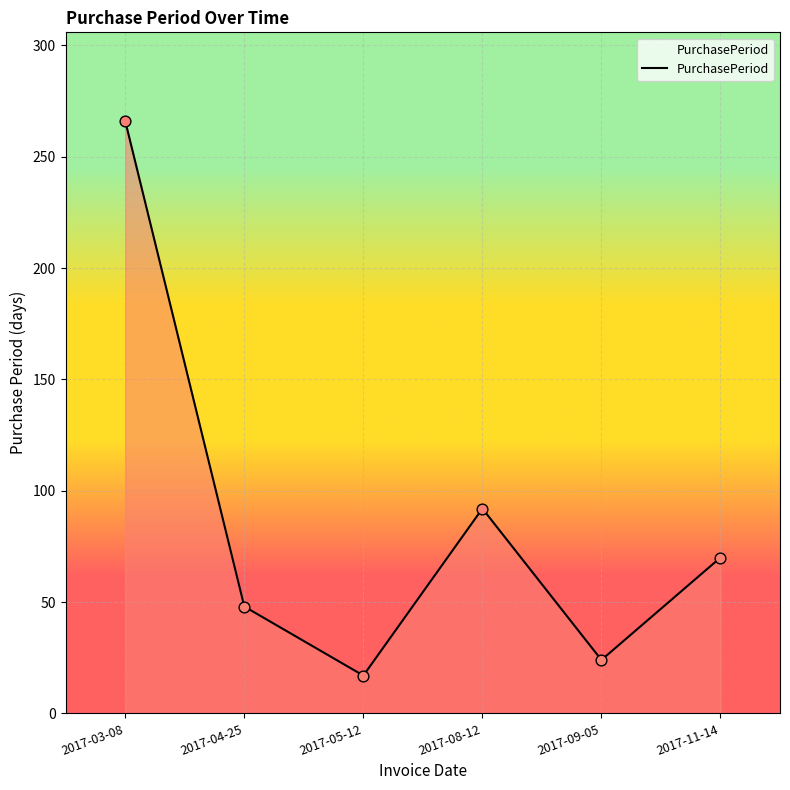

What is the change in value from 2017-08-12 to 2017-09-05?

-68